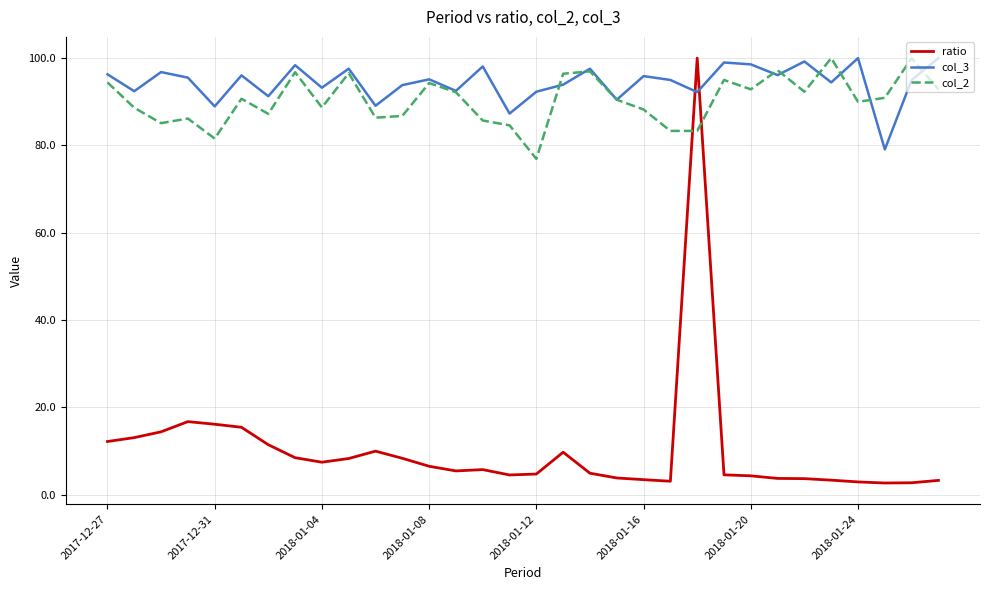

Which series has the widest spread of values?

ratio